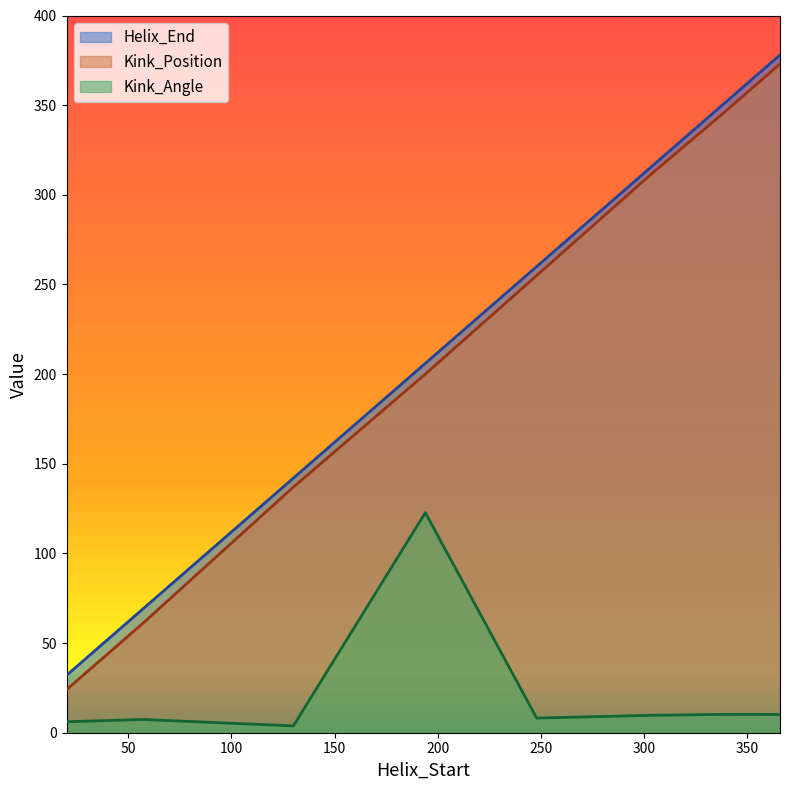

At which label does Kink_Angle reach its peak?

194